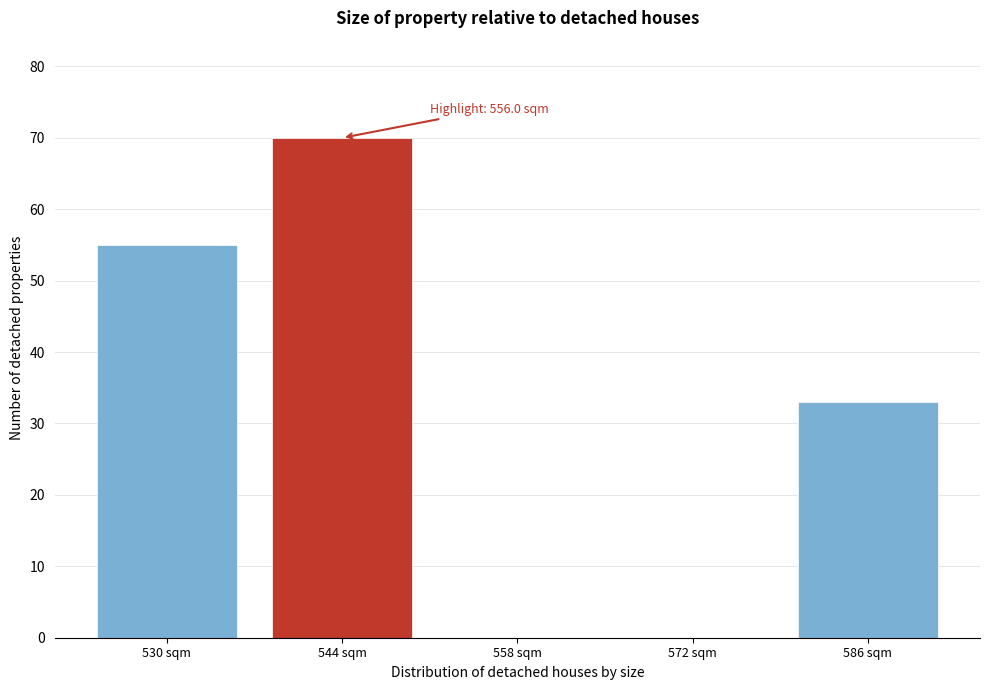

Reading left to right, what are all the values shown in this chart?

530 sqm=55	544 sqm=70	558 sqm=0	572 sqm=0	586 sqm=33